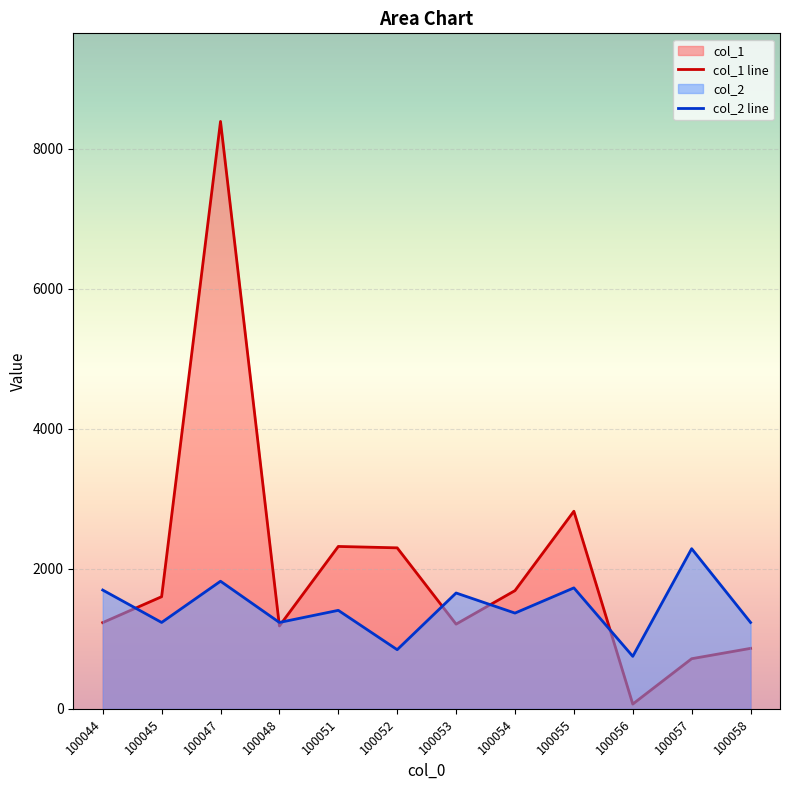

Which category has the lowest value in the col_2 line series?

100056